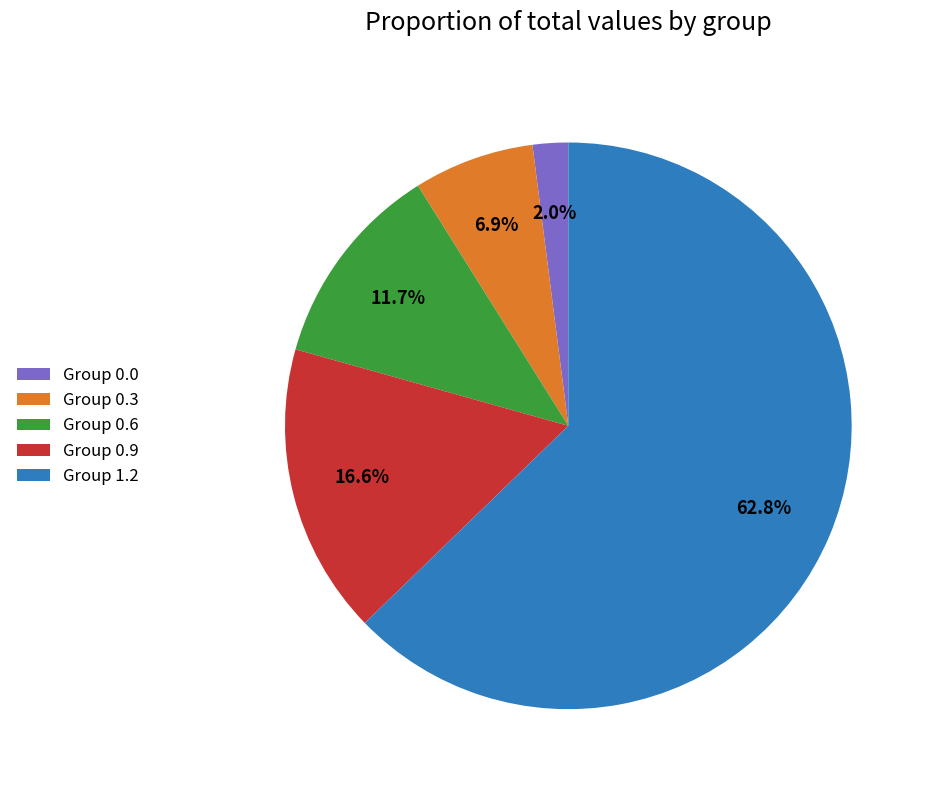

Rank the categories by value from highest to lowest.

Group 1.2, Group 0.9, Group 0.6, Group 0.3, Group 0.0